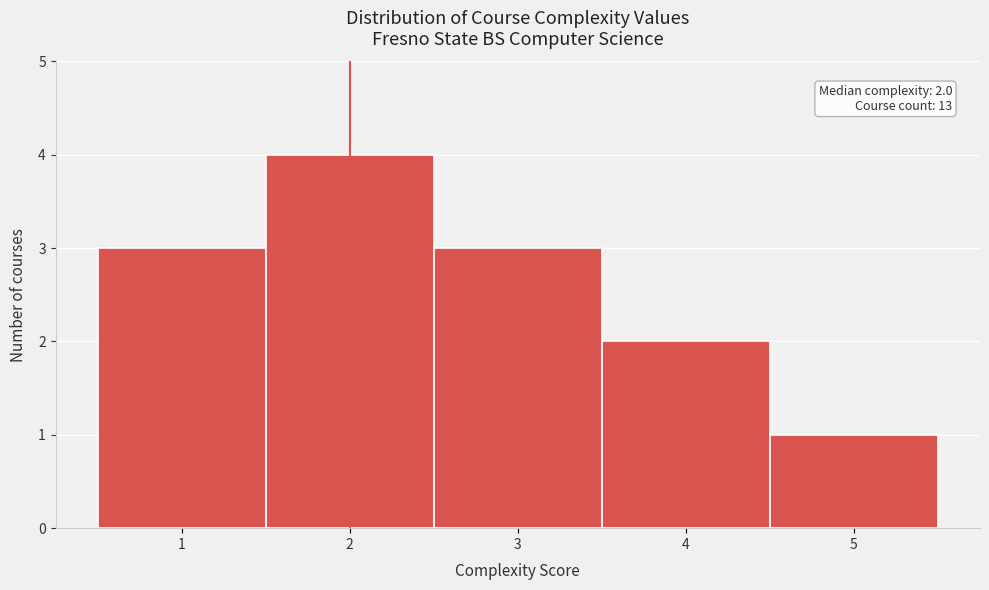

Which range on the x-axis has the tallest bar?

1.5 to 2.5